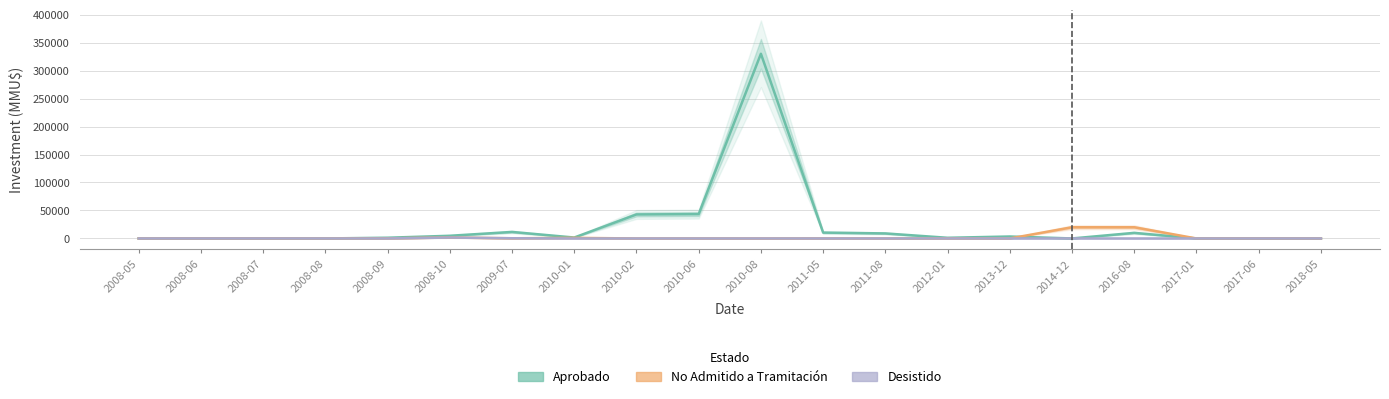

Between 2009-07 and 2010-02, which series saw the biggest shift?

Aprobado